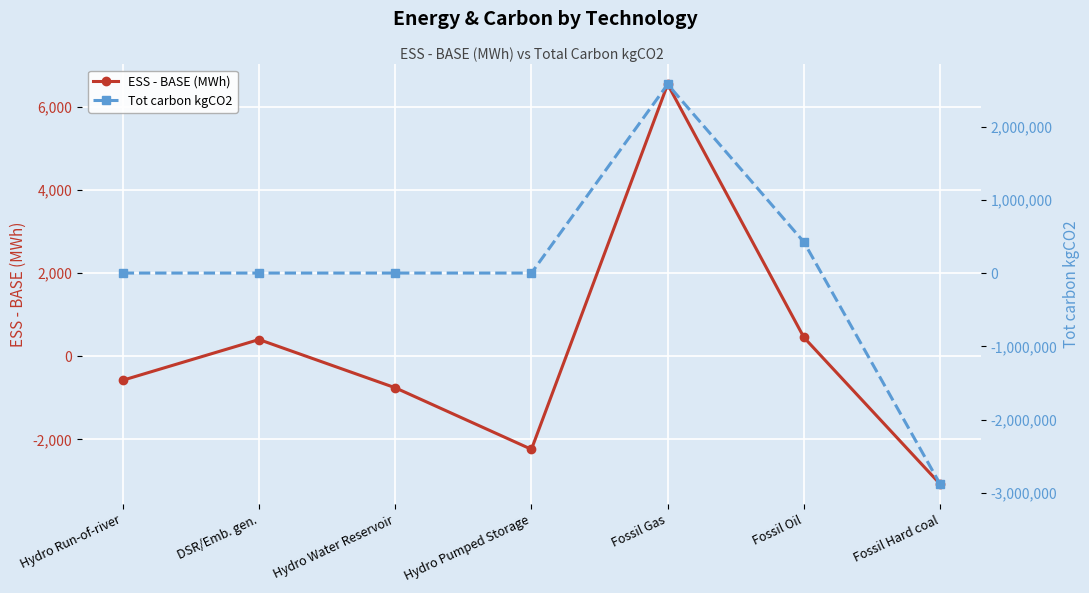

What are all the series names shown in the legend?

ESS - BASE (MWh), Tot carbon kgCO2